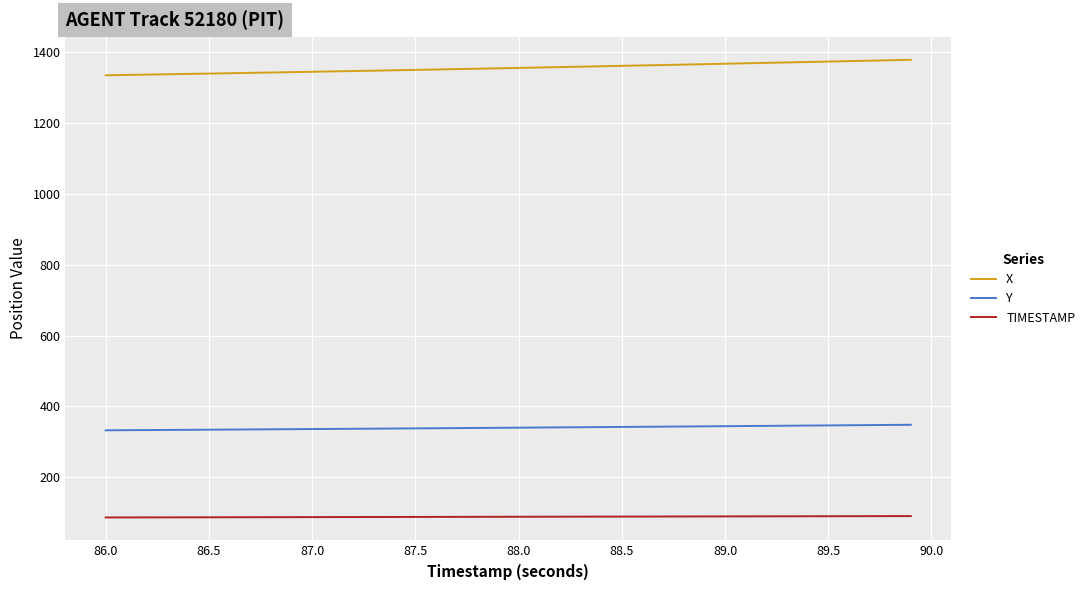

How many lines are shown in the chart?

3